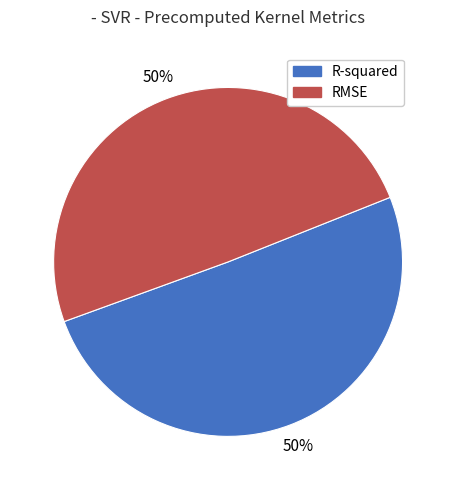

To the nearest percent, what is the combined percentage of R-squared and RMSE?

100%